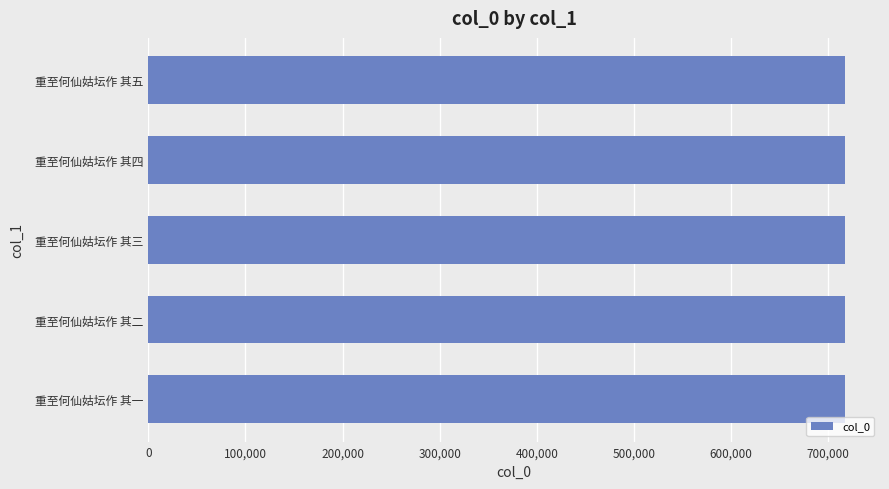

Count the values in the range 717324 to 717326.

3